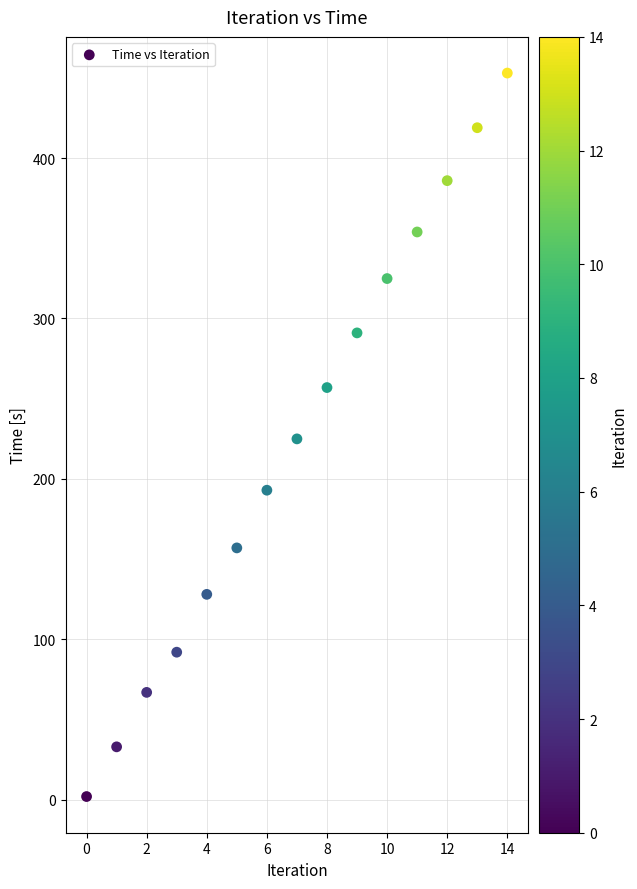

What is the range of Y values (max minus min)?

451.1